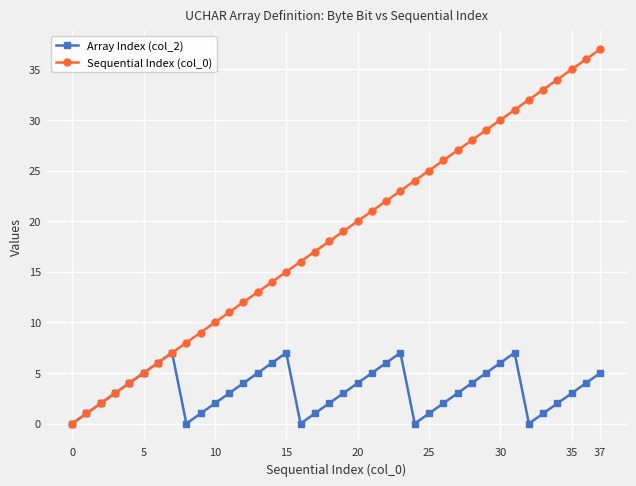

How many lines are shown in the chart?

2